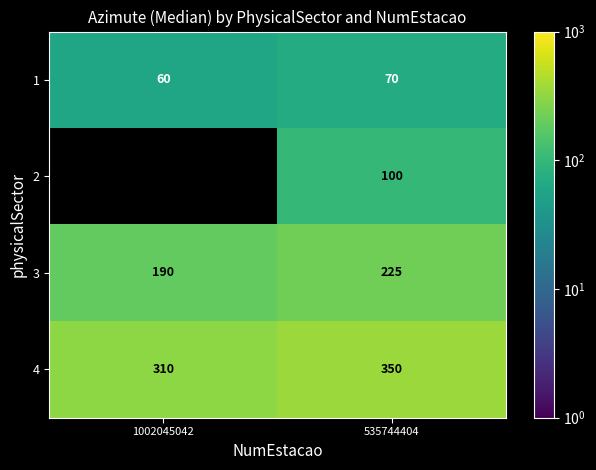

Which category has the lowest value in the 1 series?

1002045042